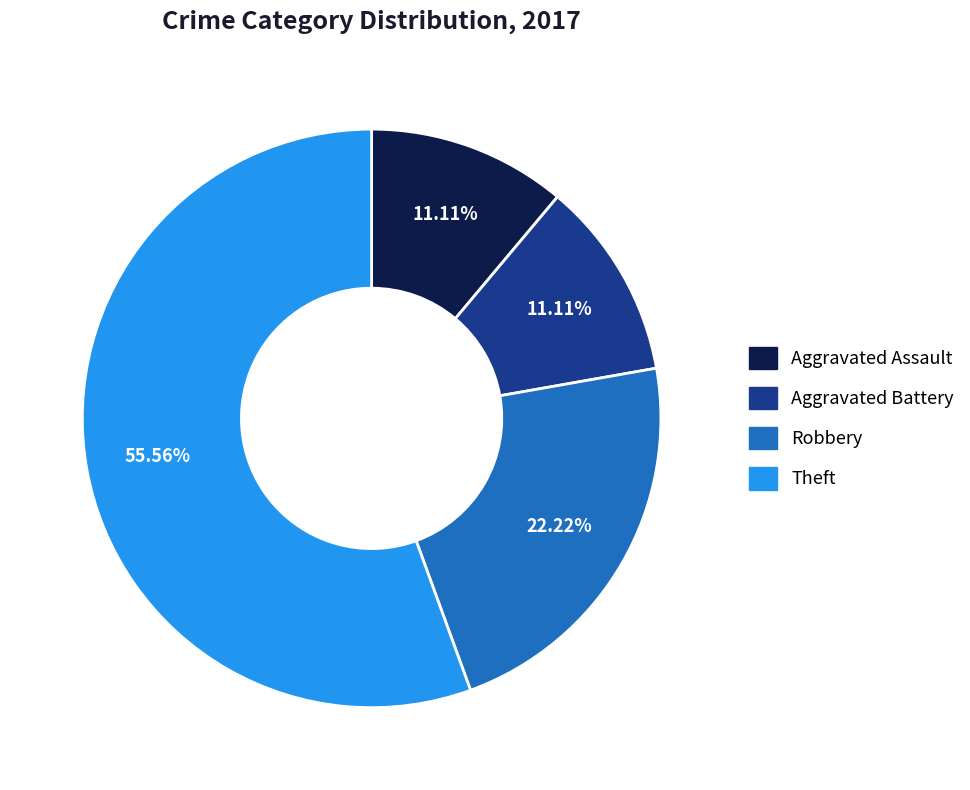

What percentage is the Theft slice, to the nearest percent?

56%